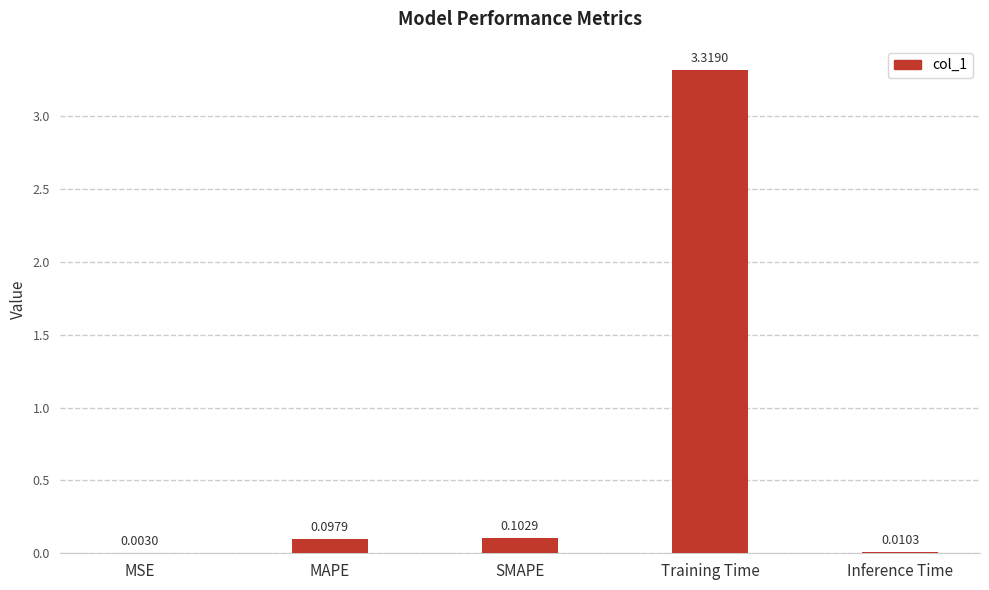

What is the change in value from MAPE to Inference Time?

-0.1